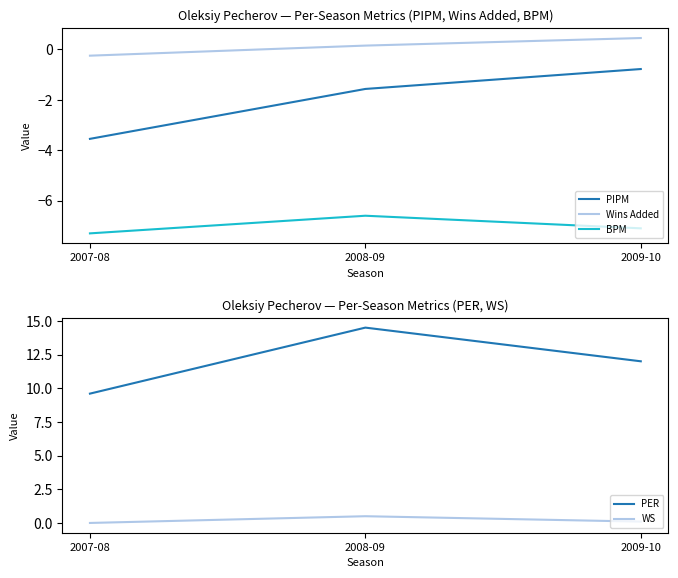

Read the PER value at 2009-10.

12.0